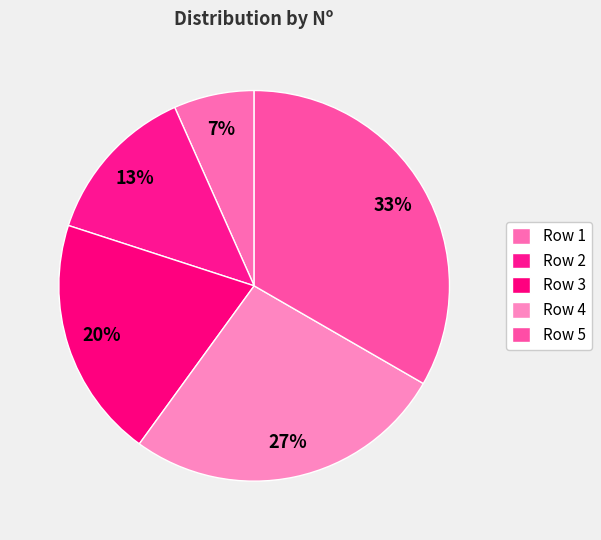

Rank the categories by value from lowest to highest.

Row 1, Row 2, Row 3, Row 4, Row 5